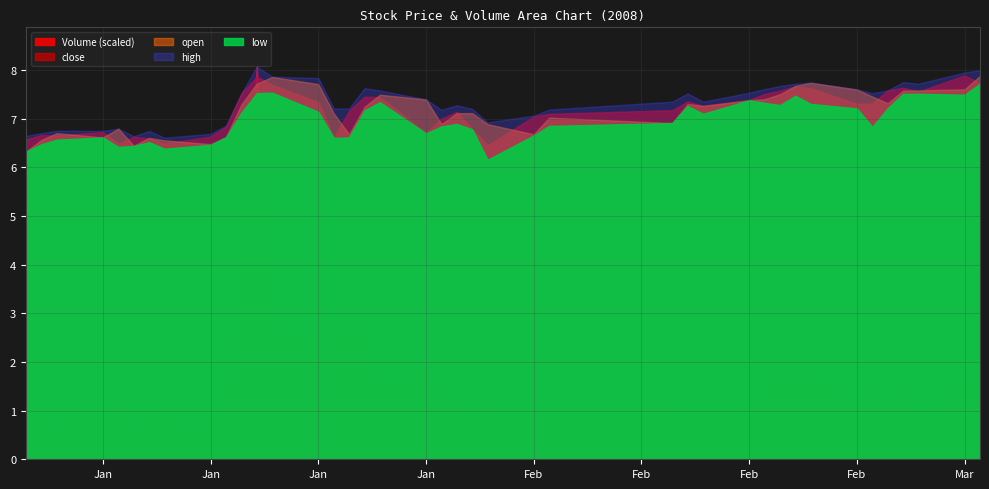

The value of volume at 25 is 6428858.1. True or false?

False